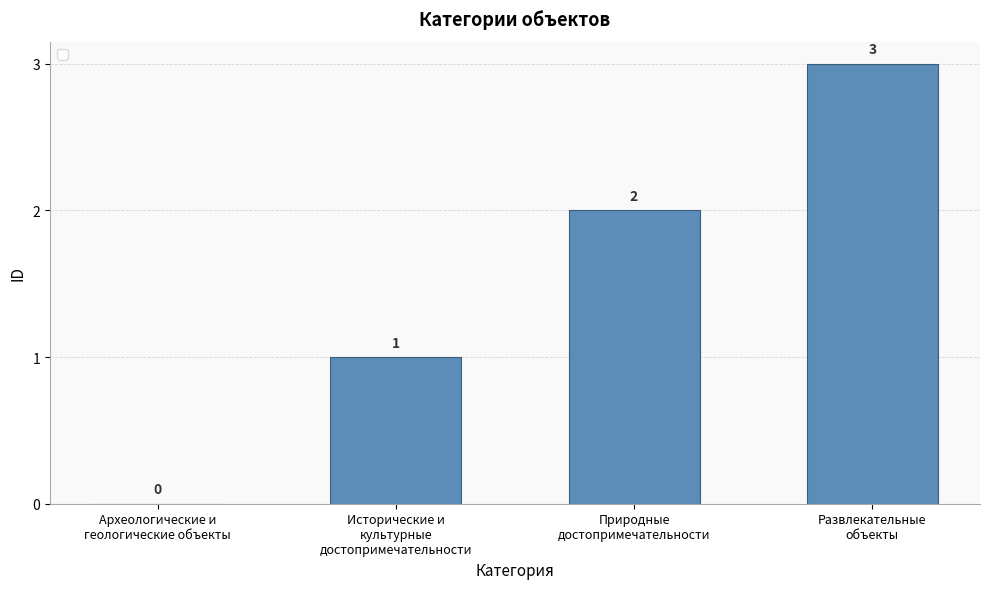

What is the average value?

2